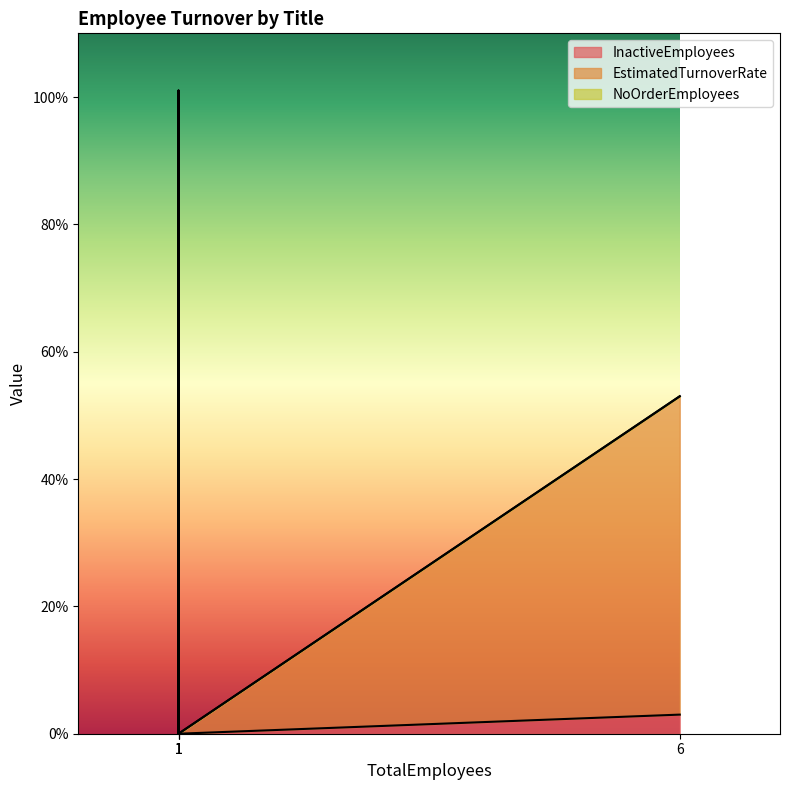

True or false: InactiveEmployees and EstimatedTurnoverRate intersect in this chart.

False